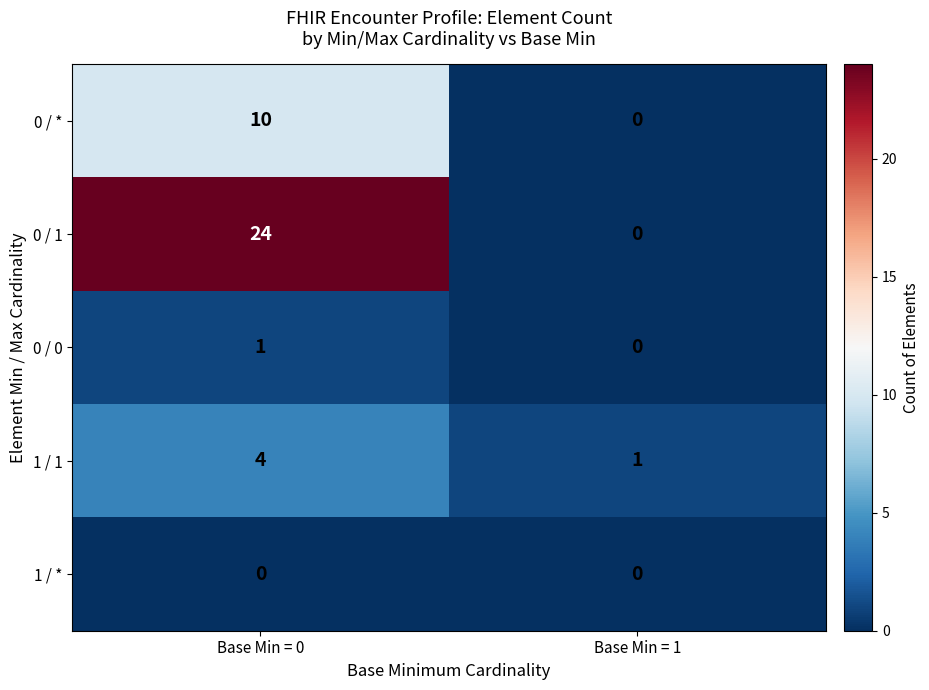

How many distinct data groups are displayed?

5